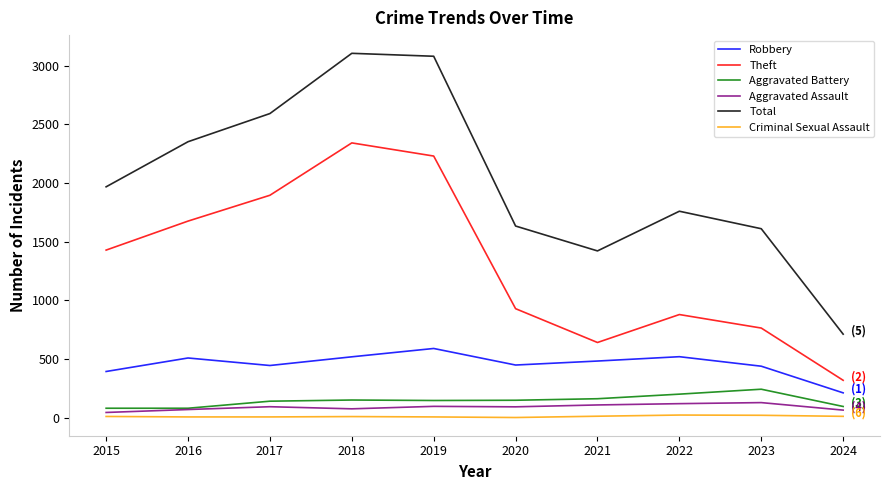

Is it true that Aggravated Assault equals 66 at 2024?

True